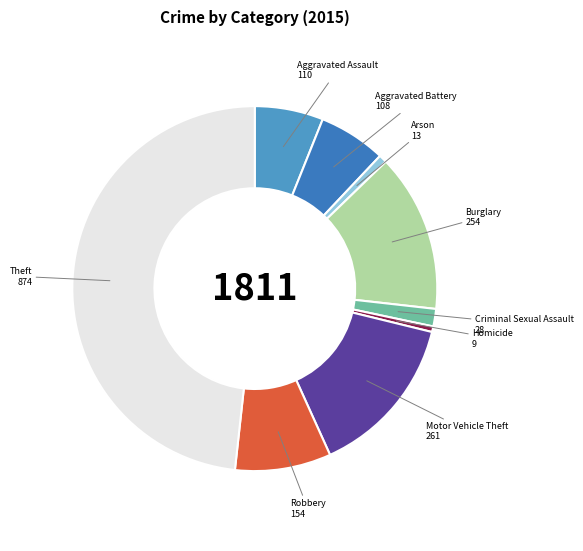

Combined, do Criminal Sexual Assault and Motor Vehicle Theft account for over 50%?

No